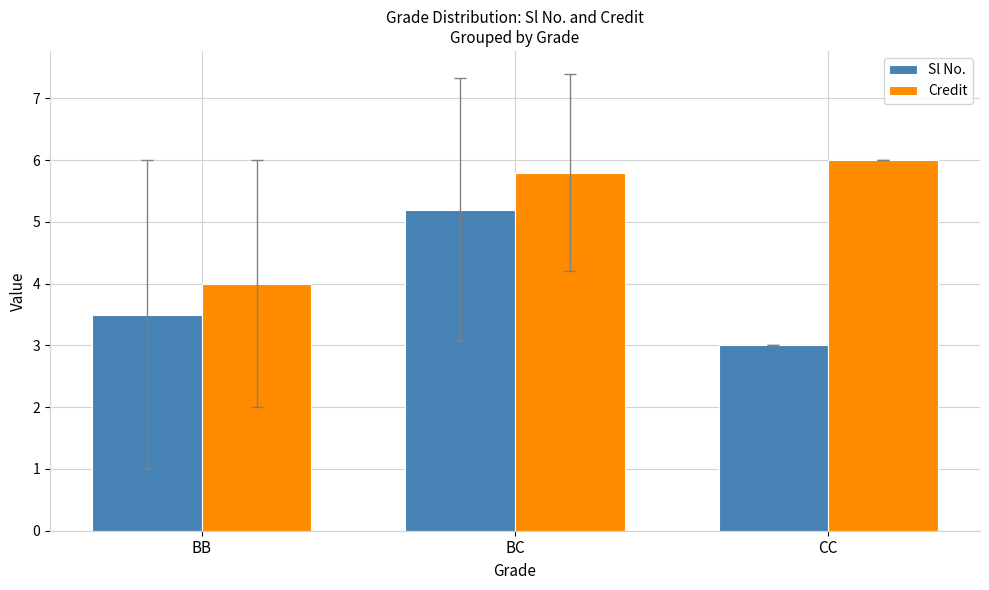

List the series in order of their peak value, highest first.

Credit, Sl No.